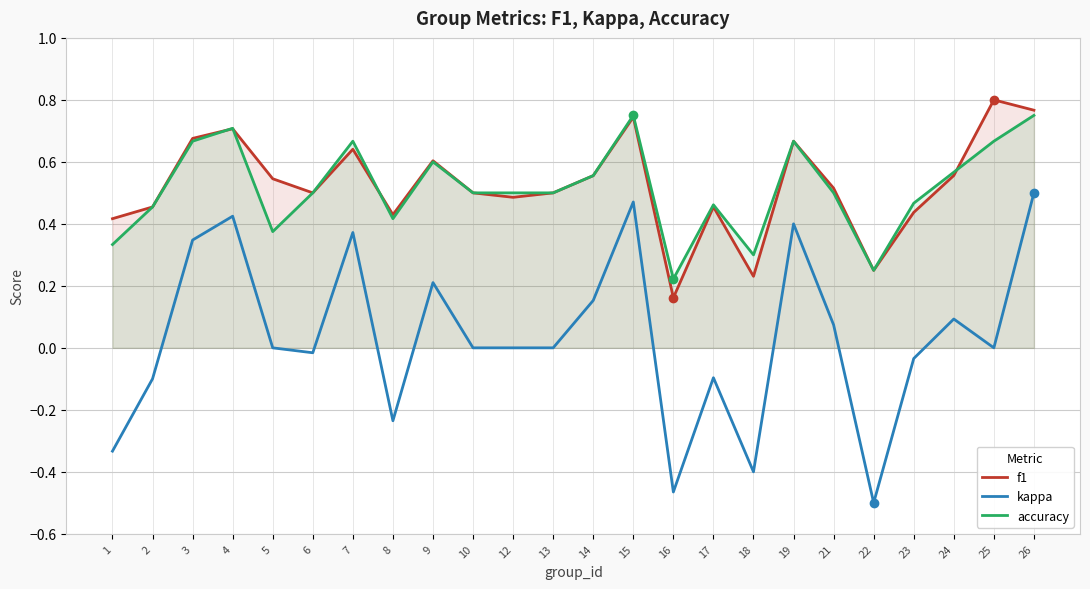

Reading right to left, what are all the values shown in this chart?

f1: 26=0.8	25=0.8	24=0.6	23=0.4	22=0.2	21=0.5	19=0.7	18=0.2	17=0.5	16=0.2	15=0.7	14=0.6	13=0.5	12=0.5	10=0.5	9=0.6	8=0.4	7=0.6	6=0.5	5=0.5	4=0.7	3=0.7	2=0.5	1=0.4
kappa: 26=0.5	25=0.0	24=0.1	23=-0.0	22=-0.5	21=0.1	19=0.4	18=-0.4	17=-0.1	16=-0.5	15=0.5	14=0.2	13=0.0	12=0.0	10=0.0	9=0.2	8=-0.2	7=0.4	6=-0.0	5=0.0	4=0.4	3=0.3	2=-0.1	1=-0.3
accuracy: 26=0.8	25=0.7	24=0.6	23=0.5	22=0.2	21=0.5	19=0.7	18=0.3	17=0.5	16=0.2	15=0.8	14=0.6	13=0.5	12=0.5	10=0.5	9=0.6	8=0.4	7=0.7	6=0.5	5=0.4	4=0.7	3=0.7	2=0.5	1=0.3